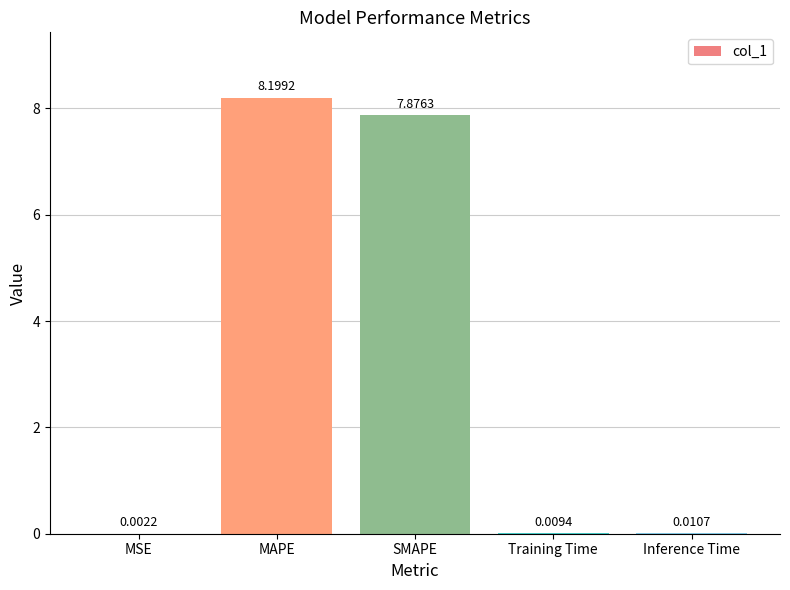

Where is the data nearest to the value 4?

SMAPE